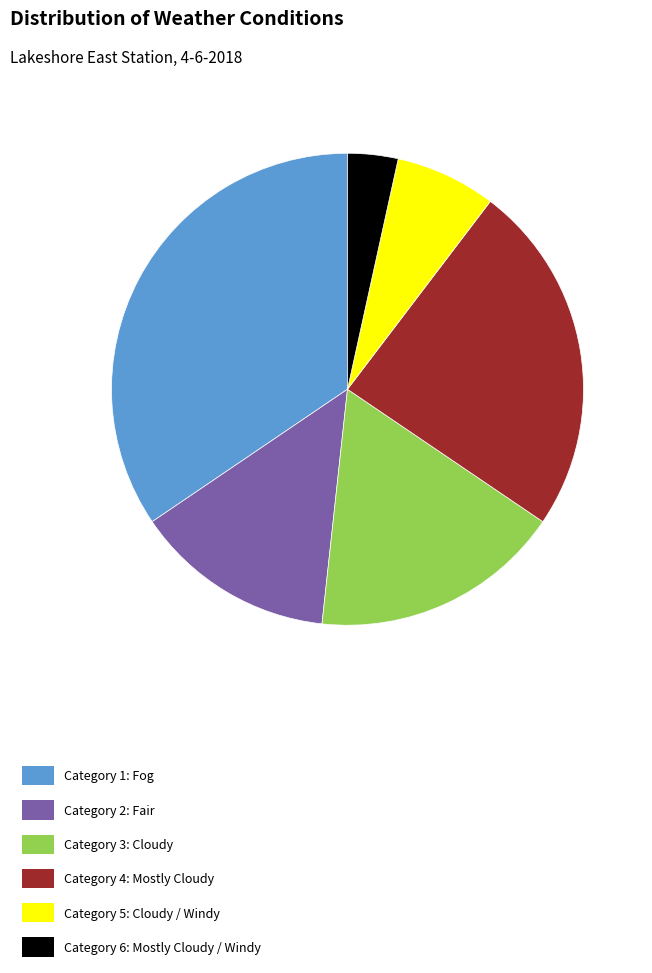

Is there a majority slice in this chart?

No